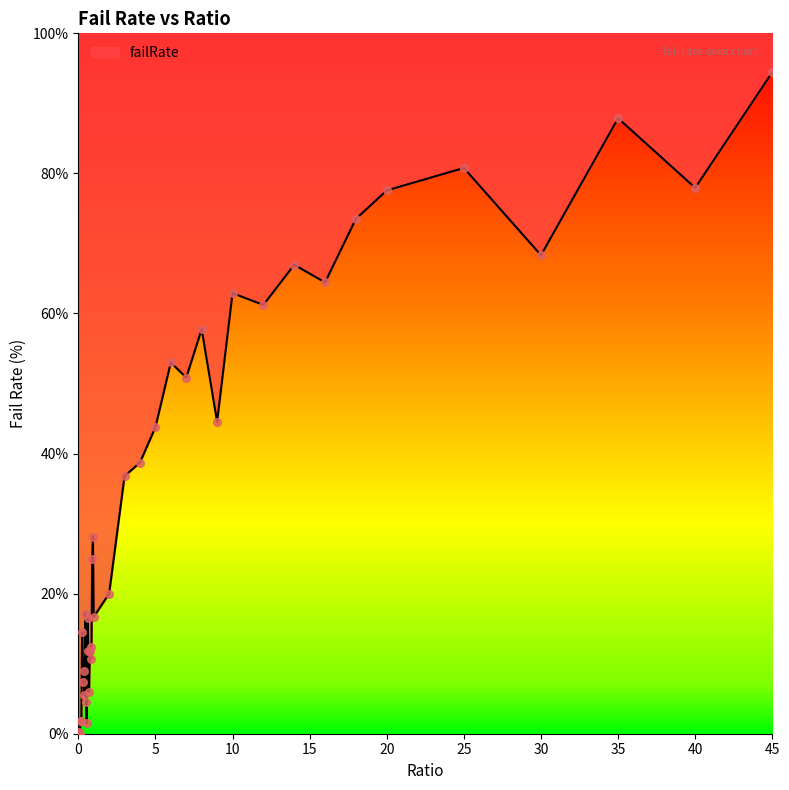

Which has a higher value, 20 or 0.8?

20